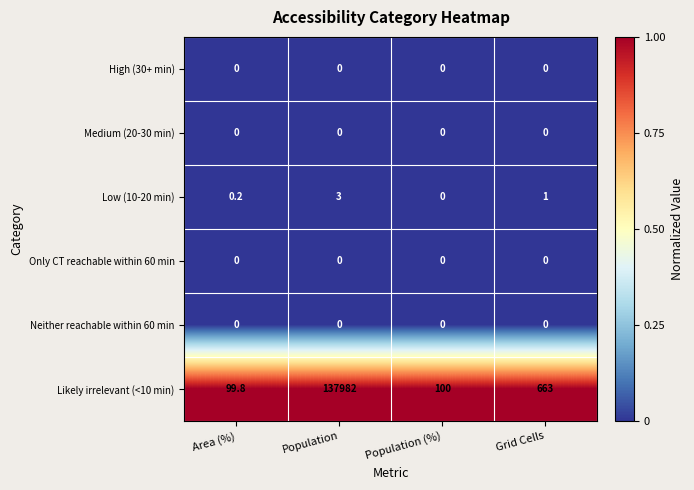

Which series has the largest total across all categories?

Likely irrelevant (<10 min)